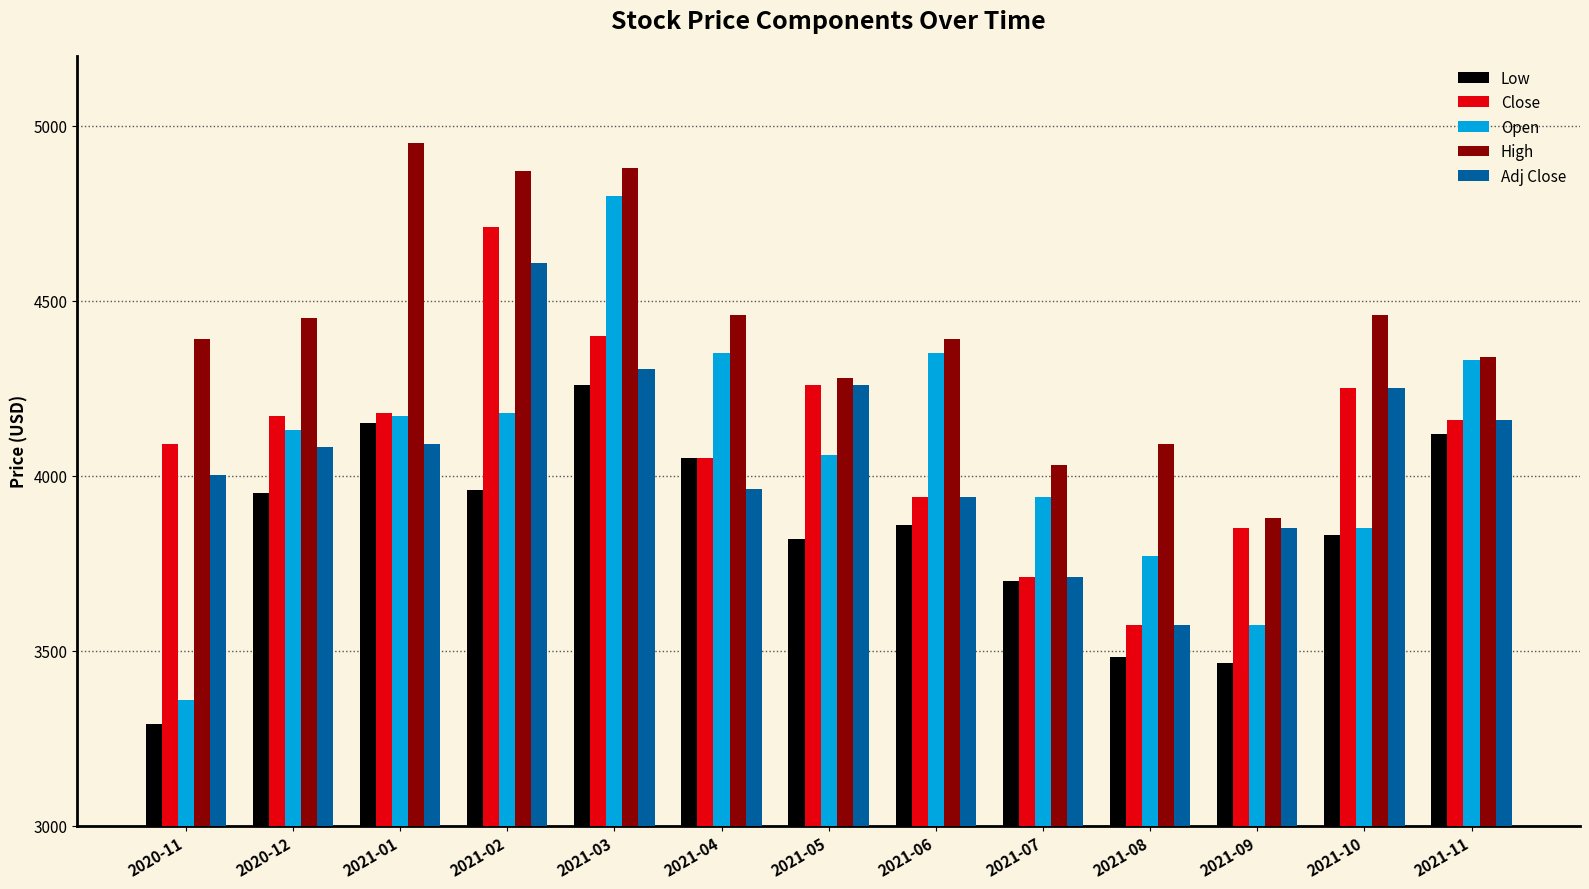

Which series has the widest spread of values?

Open